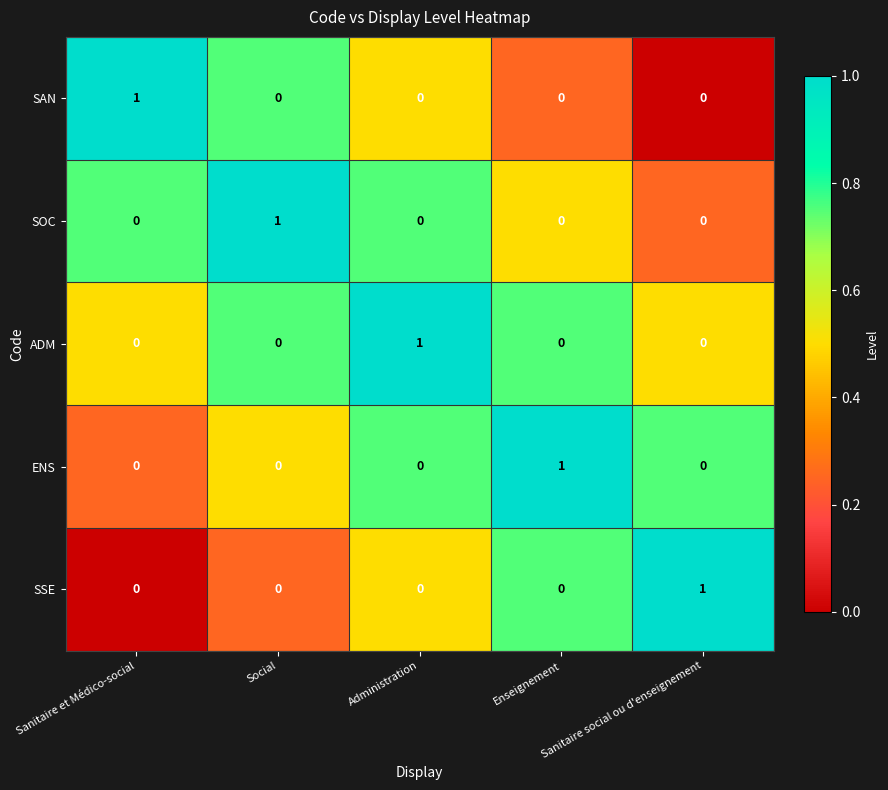

At how many categories does at least one series exceed 0?

5